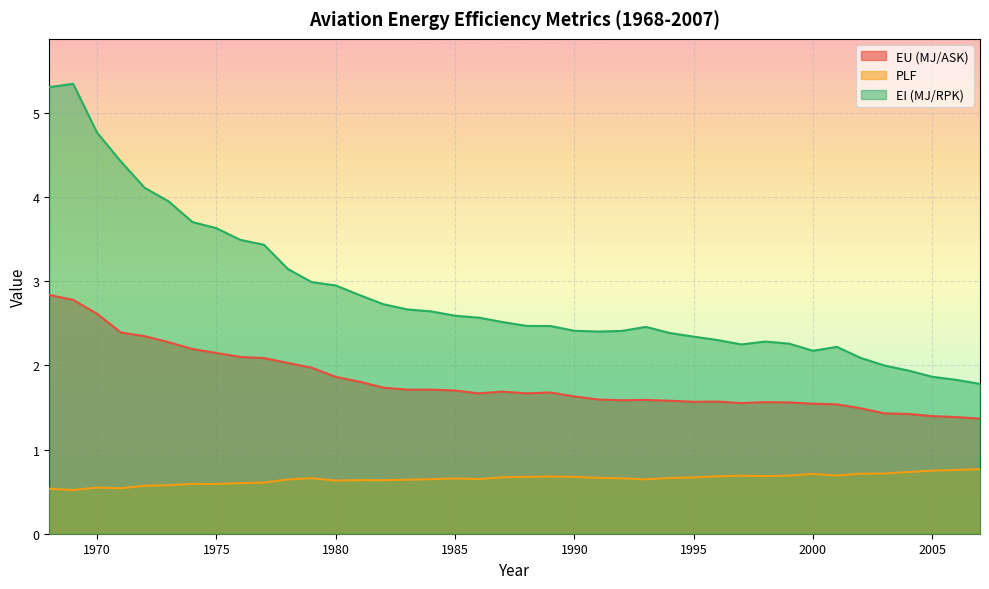

List the series in order of their overall mean, lowest first.

PLF, EU (MJ/ASK), EI (MJ/RPK)